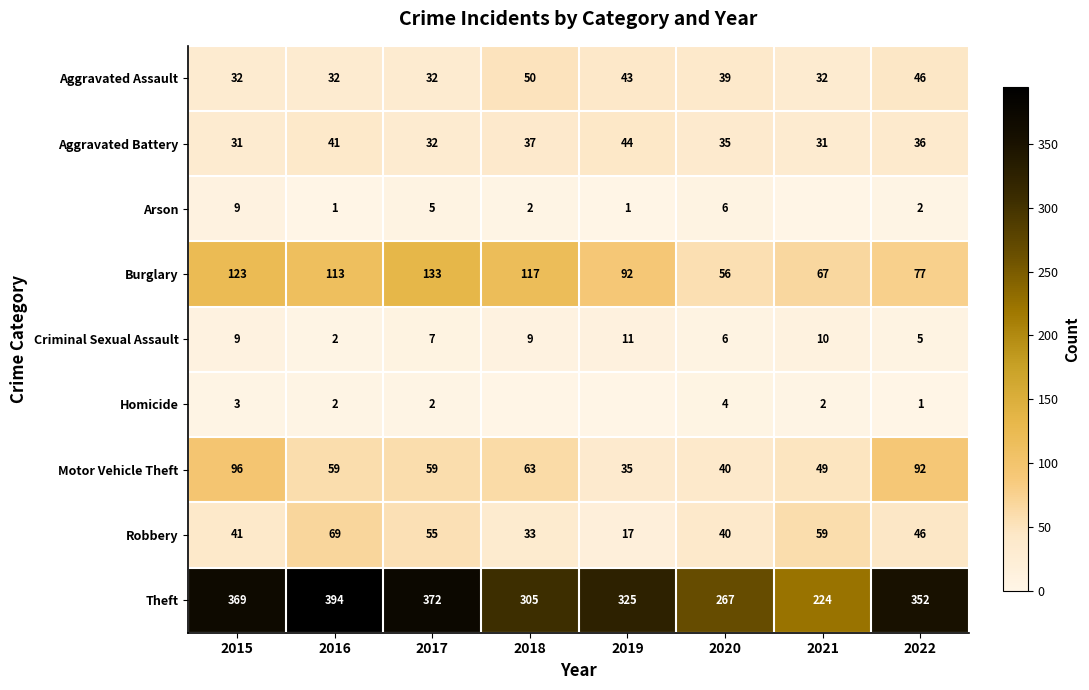

Is the value of Robbery at 2019 greater than the value of Theft at 2020?

No